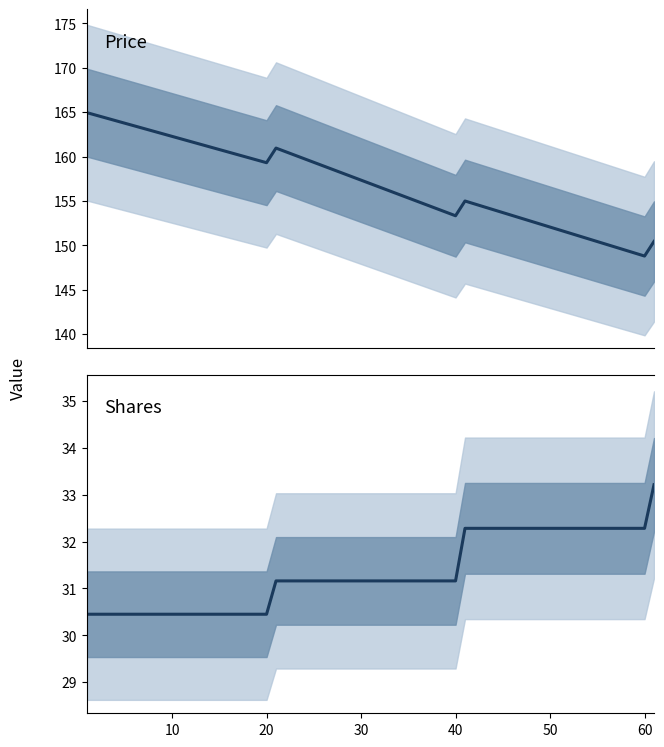

What is the average value of the price series?

156.1